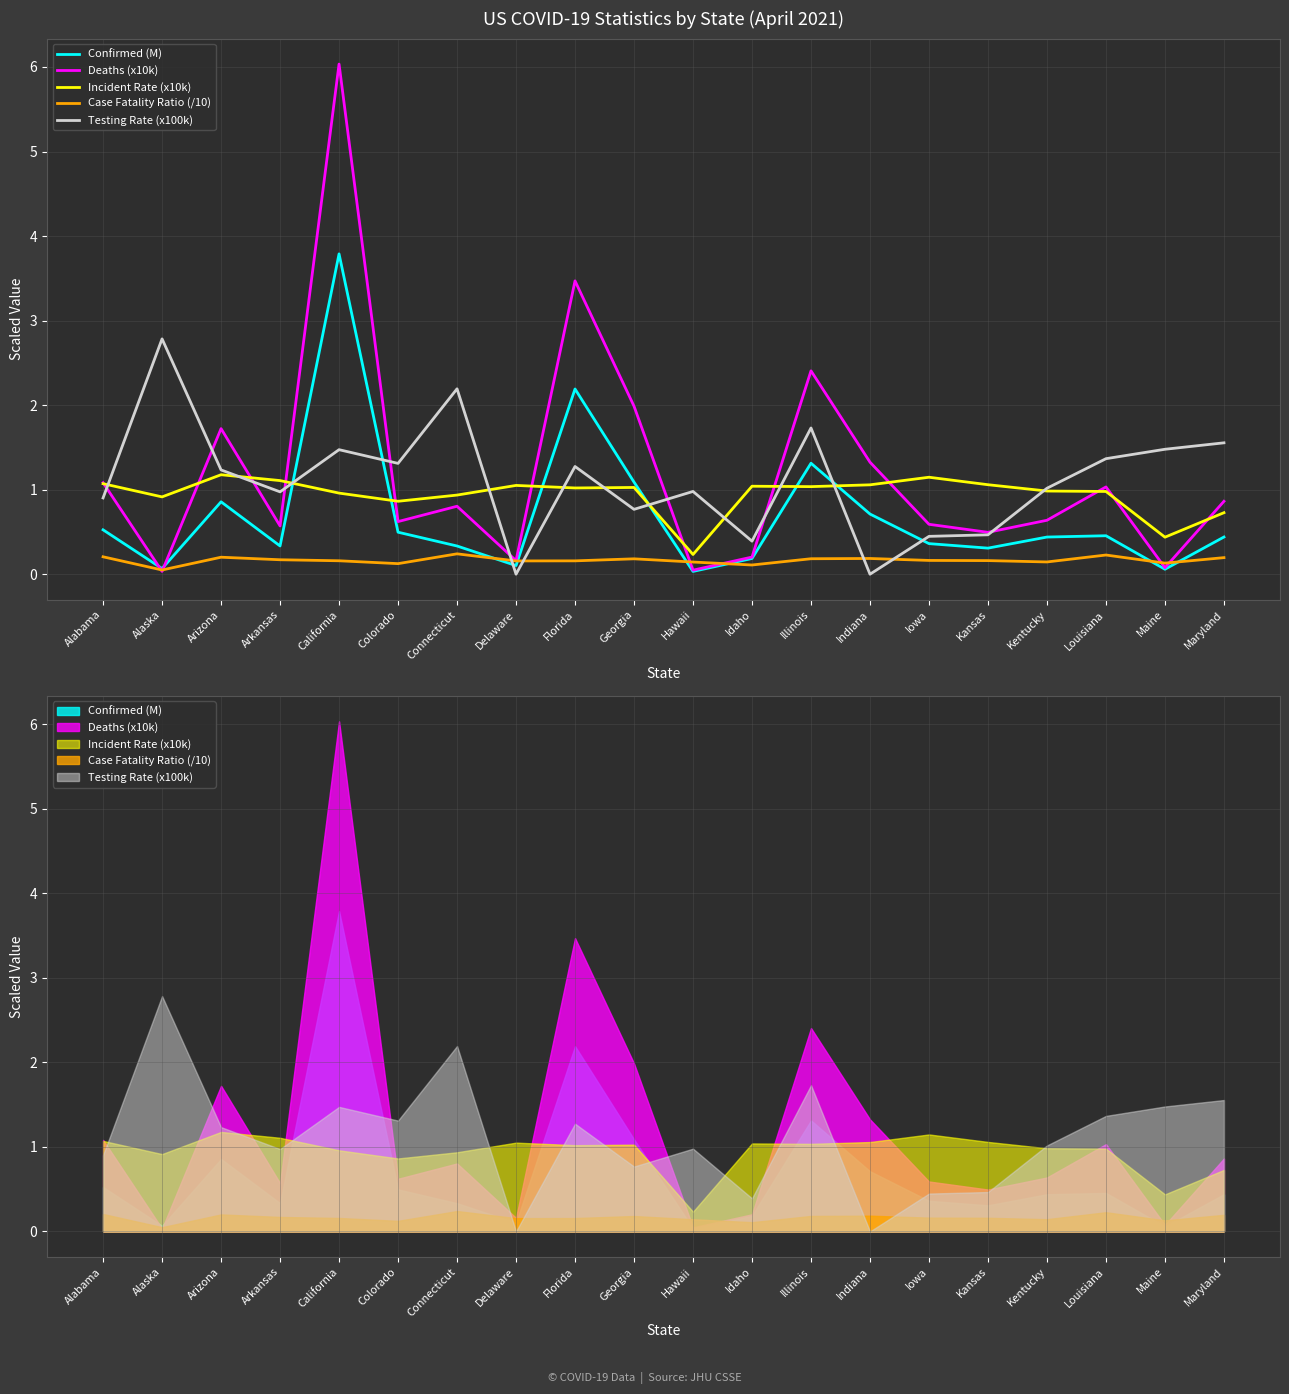

Is the value of Case Fatality Ratio (/10) at Alabama greater than the value of Confirmed (M) at Arkansas?

No